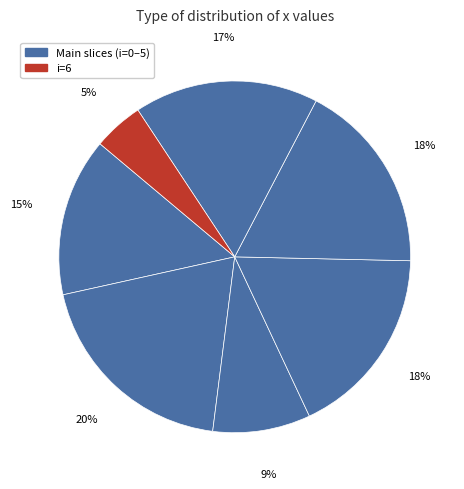

Is there a majority slice in this chart?

No